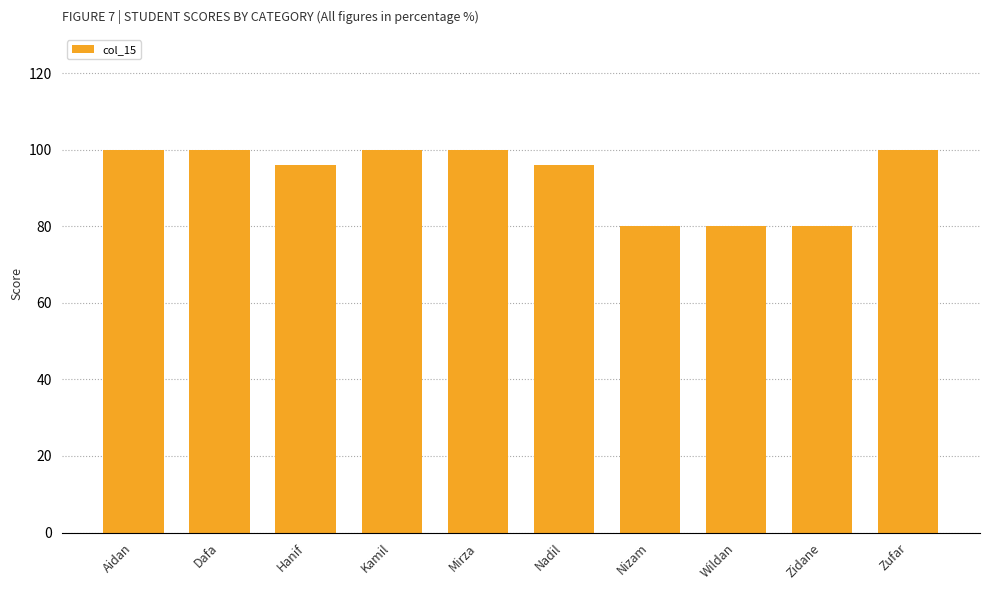

Reading left to right, transcribe all the data shown in this chart.

100	100	96	100	100	96	80	80	80	100